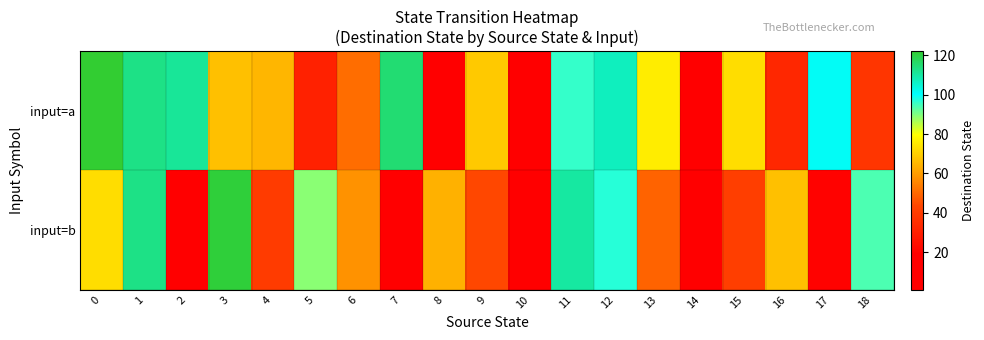

At 18, list the series in order from largest to smallest.

input=b, input=a